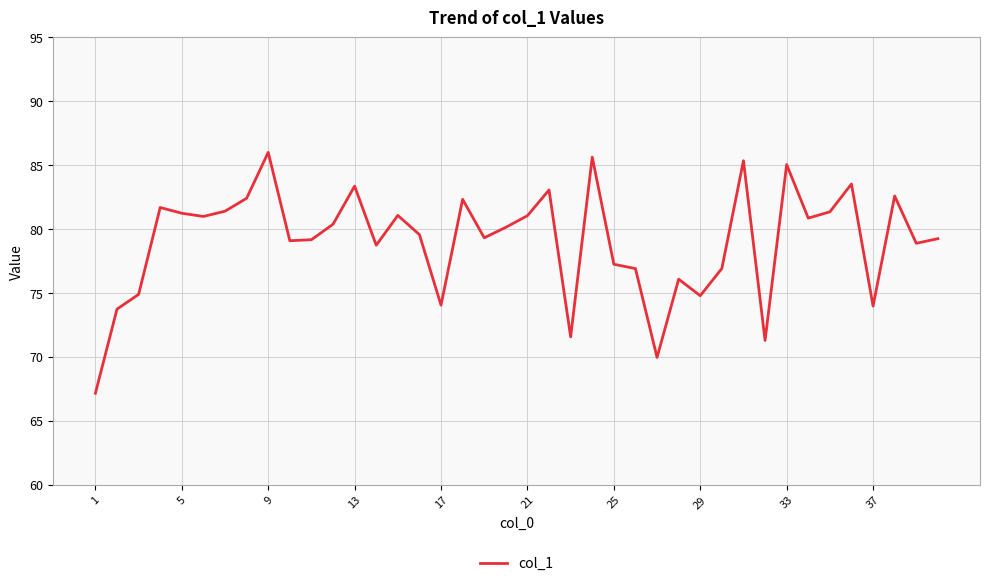

How many values are below 80?

20